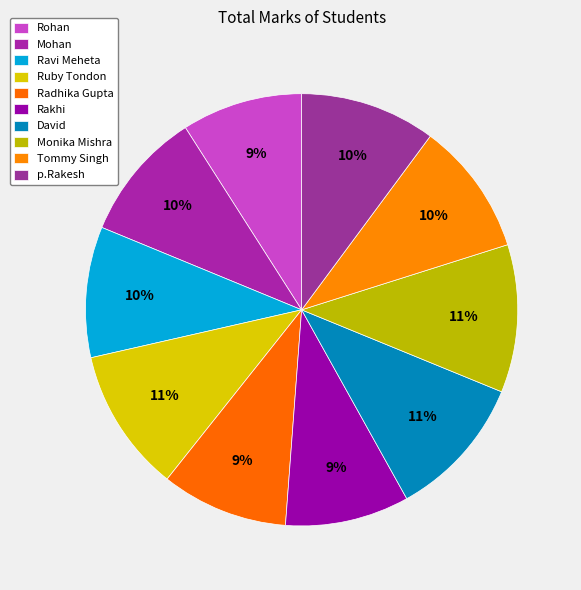

Combined, do Rakhi and Ruby Tondon account for over 50%?

No